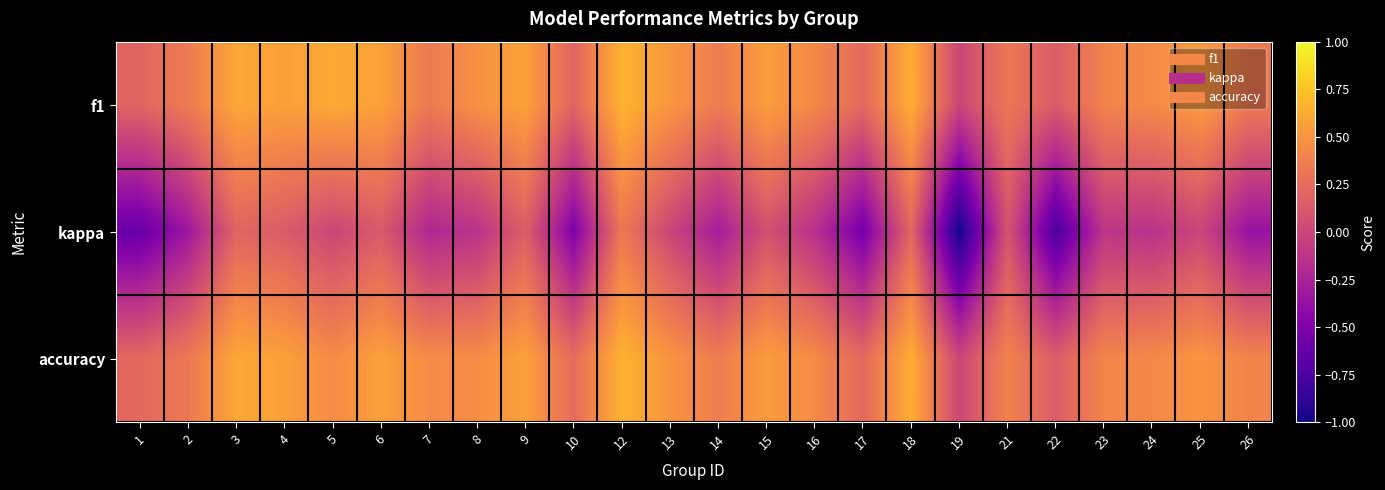

Reading right to left, transcribe all the data shown in this chart.

f1: 26=0.3	25=0.5	24=0.4	23=0.4	22=0.1	21=0.3	19=0.0	18=0.6	17=0.2	16=0.4	15=0.6	14=0.4	13=0.5	12=0.7	10=0.2	9=0.6	8=0.5	7=0.3	6=0.6	5=0.6	4=0.6	3=0.6	2=0.4	1=0.2
kappa: 26=-0.4	25=0.0	24=-0.1	23=-0.1	22=-0.8	21=0.1	19=-1.0	18=0.2	17=-0.5	16=-0.2	15=0.1	14=-0.3	13=0.0	12=0.3	10=-0.5	9=0.2	8=-0.1	7=-0.2	6=0.1	5=0.0	4=0.1	3=0.2	2=-0.3	1=-0.6
accuracy: 26=0.4	25=0.5	24=0.4	23=0.4	22=0.1	21=0.4	19=0.0	18=0.6	17=0.2	16=0.4	15=0.5	14=0.4	13=0.5	12=0.7	10=0.2	9=0.6	8=0.5	7=0.4	6=0.6	5=0.4	4=0.6	3=0.6	2=0.3	1=0.2